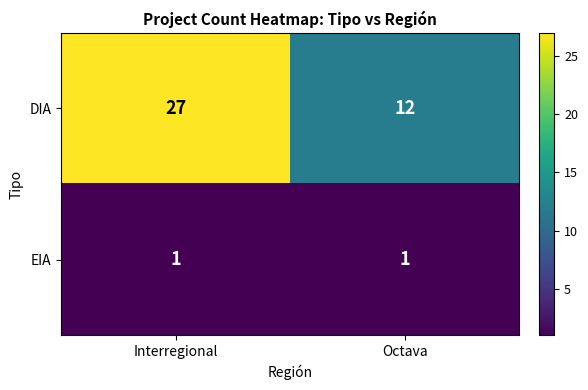

What is the difference between the maximum and minimum values in the DIA series?

15